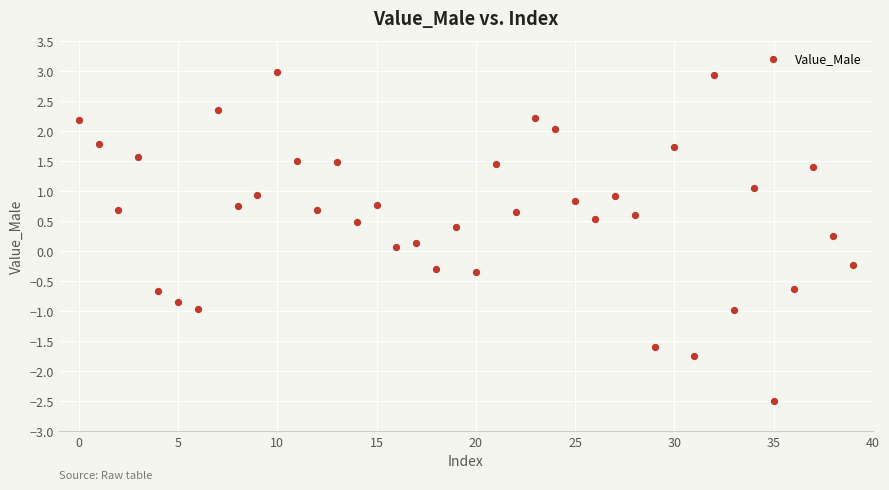

What is the range of Y values (max minus min)?

5.5